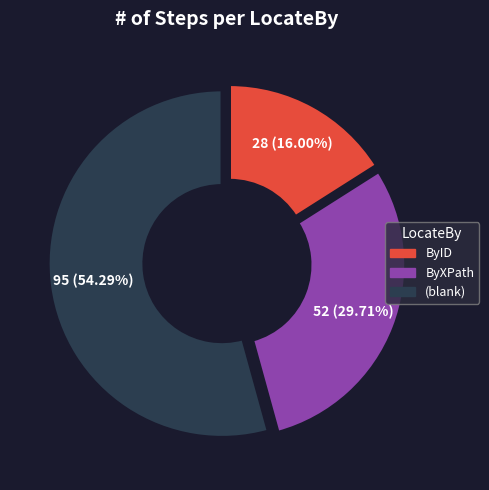

How many slices are in this pie chart?

3